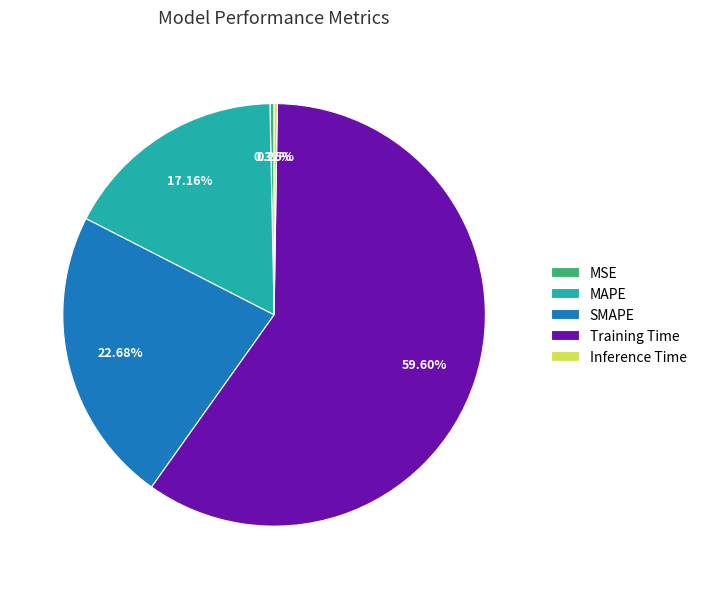

Which slice represents more than half of the pie?

Training Time